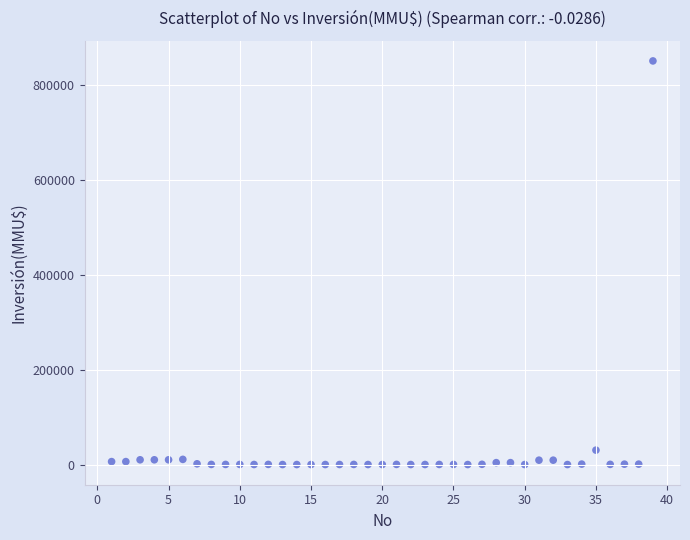

What is the range of X values (max minus min)?

38